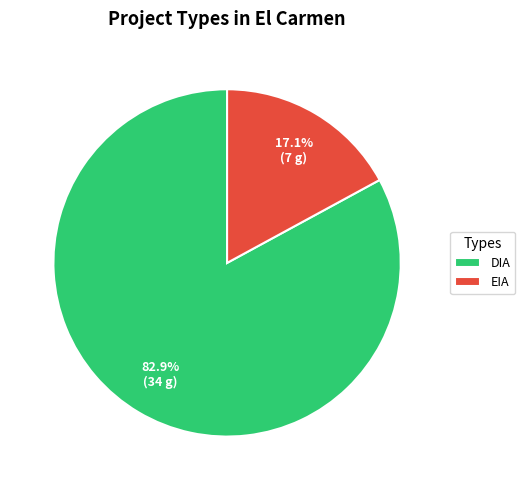

What is the majority slice?

DIA